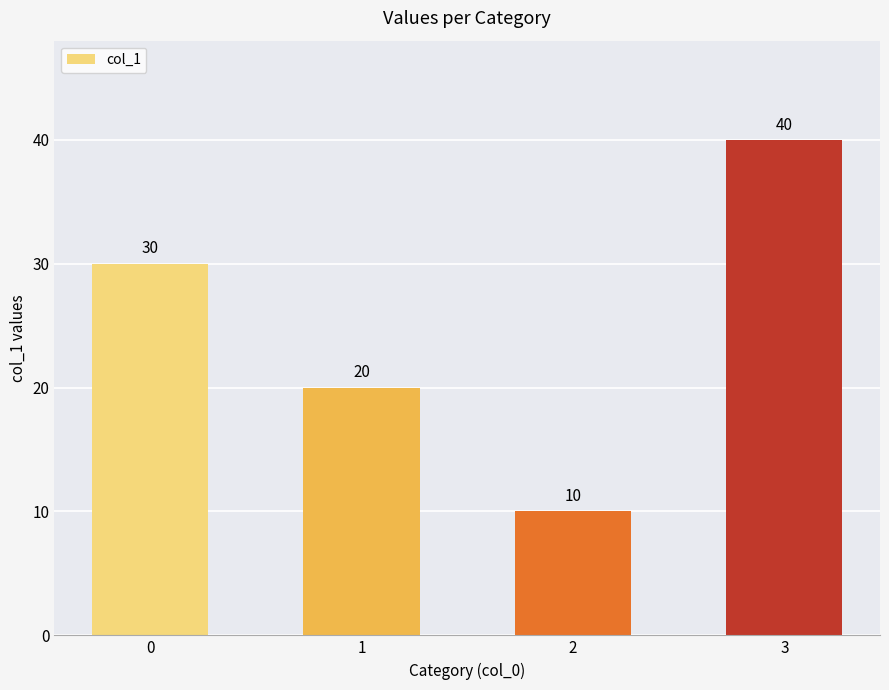

What is the sum of all values?

100